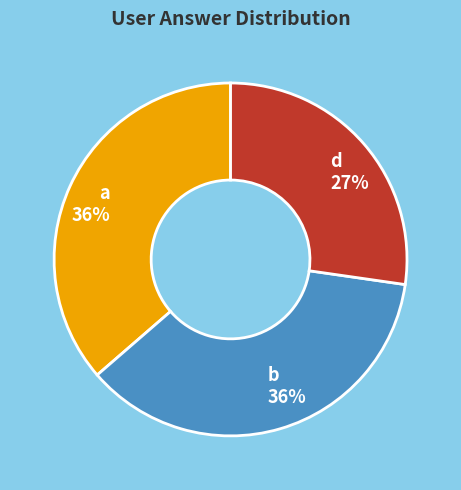

What percentage is the b slice, to the nearest percent?

36%